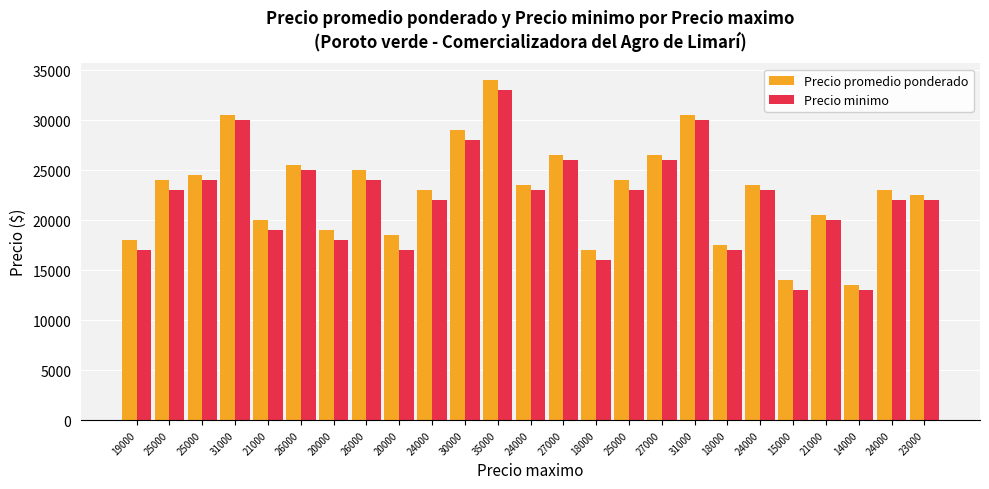

What are all the series names shown in the legend?

Precio promedio ponderado, Precio minimo